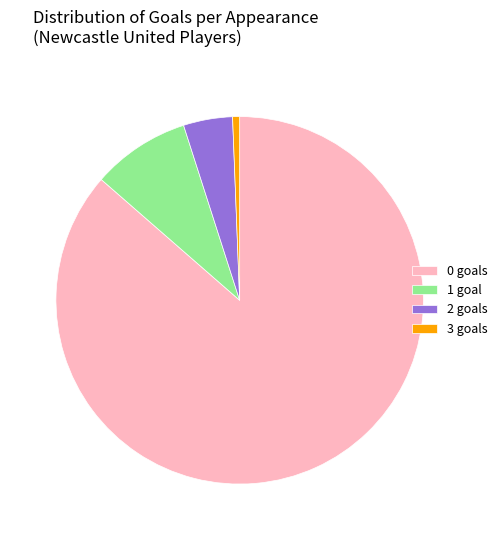

Which has a higher value, 2 goals or 0 goals?

0 goals